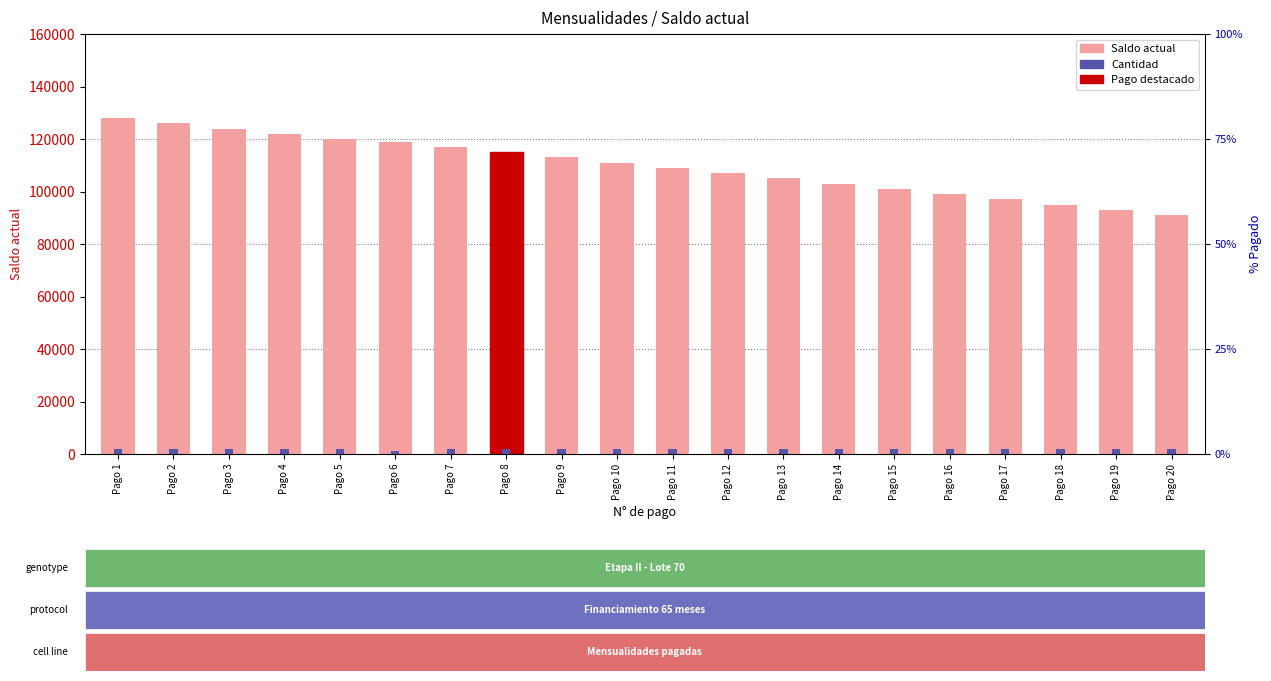

What is the value of the Saldo actual bar at the 8th from the left?

115000